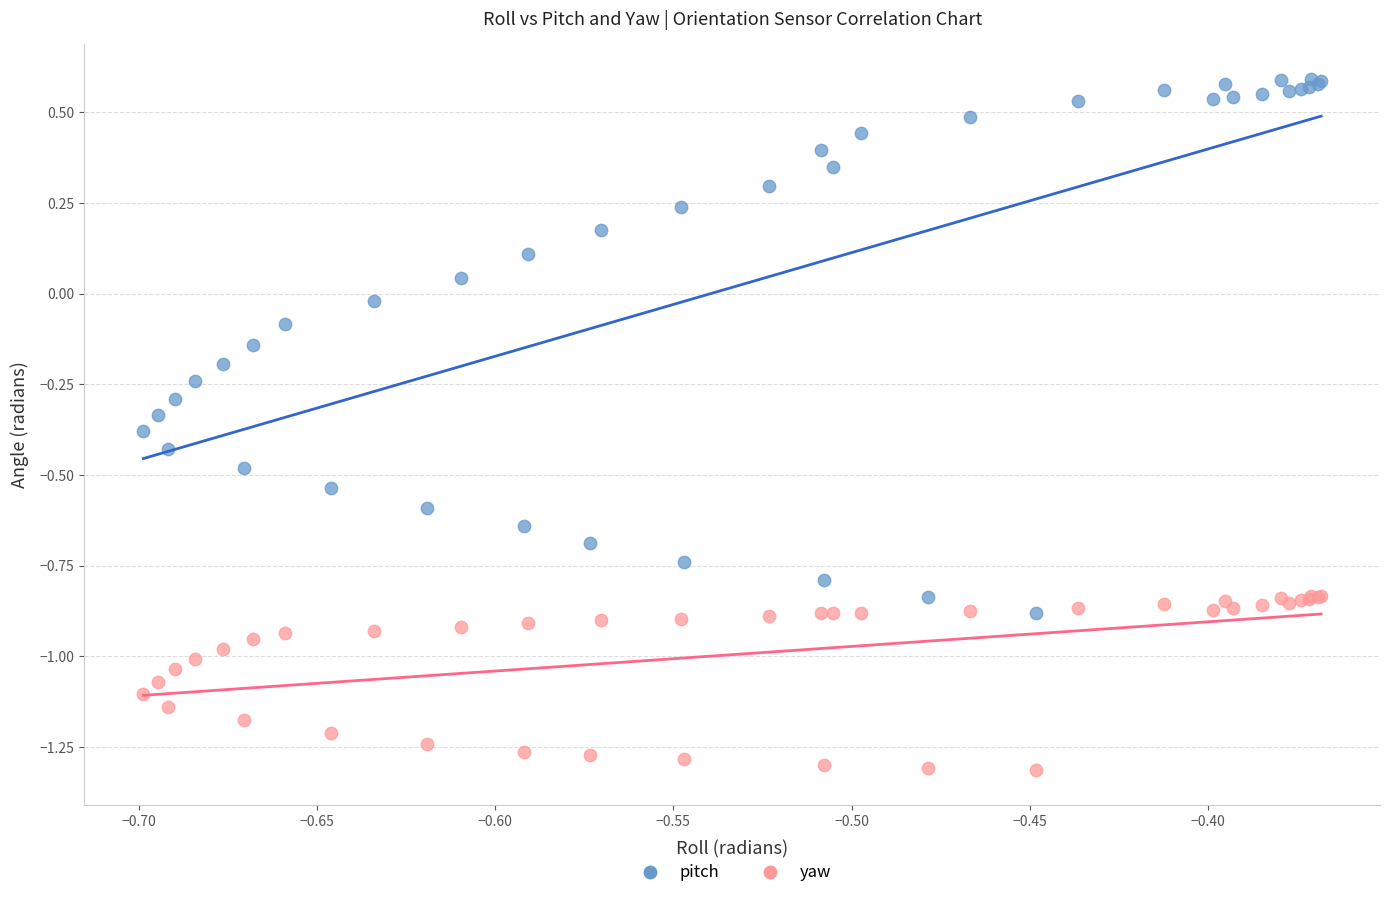

What is the X range (max minus min) for the scatter plot?

0.3